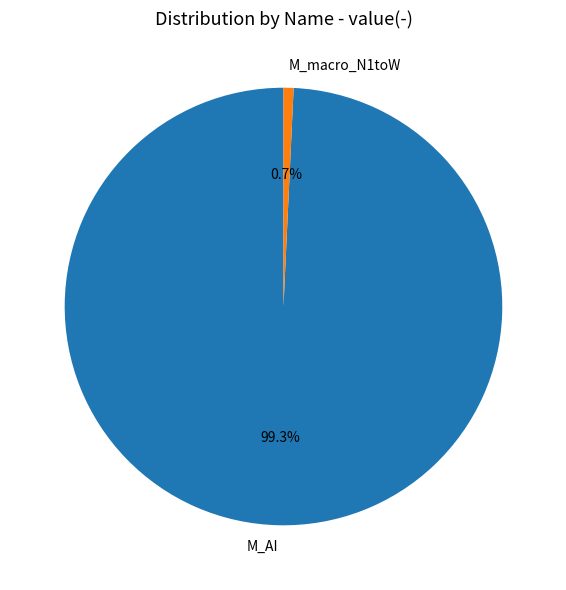

To the nearest percent, what is the difference between the M_macro_N1toW and M_AI slice percentages?

99%